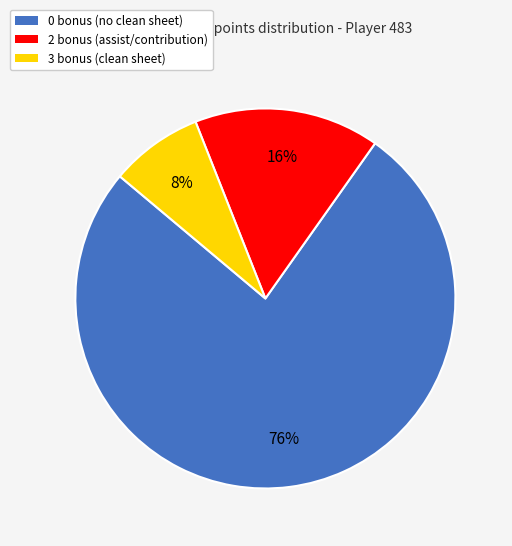

Which slice represents more than half of the pie?

0 bonus